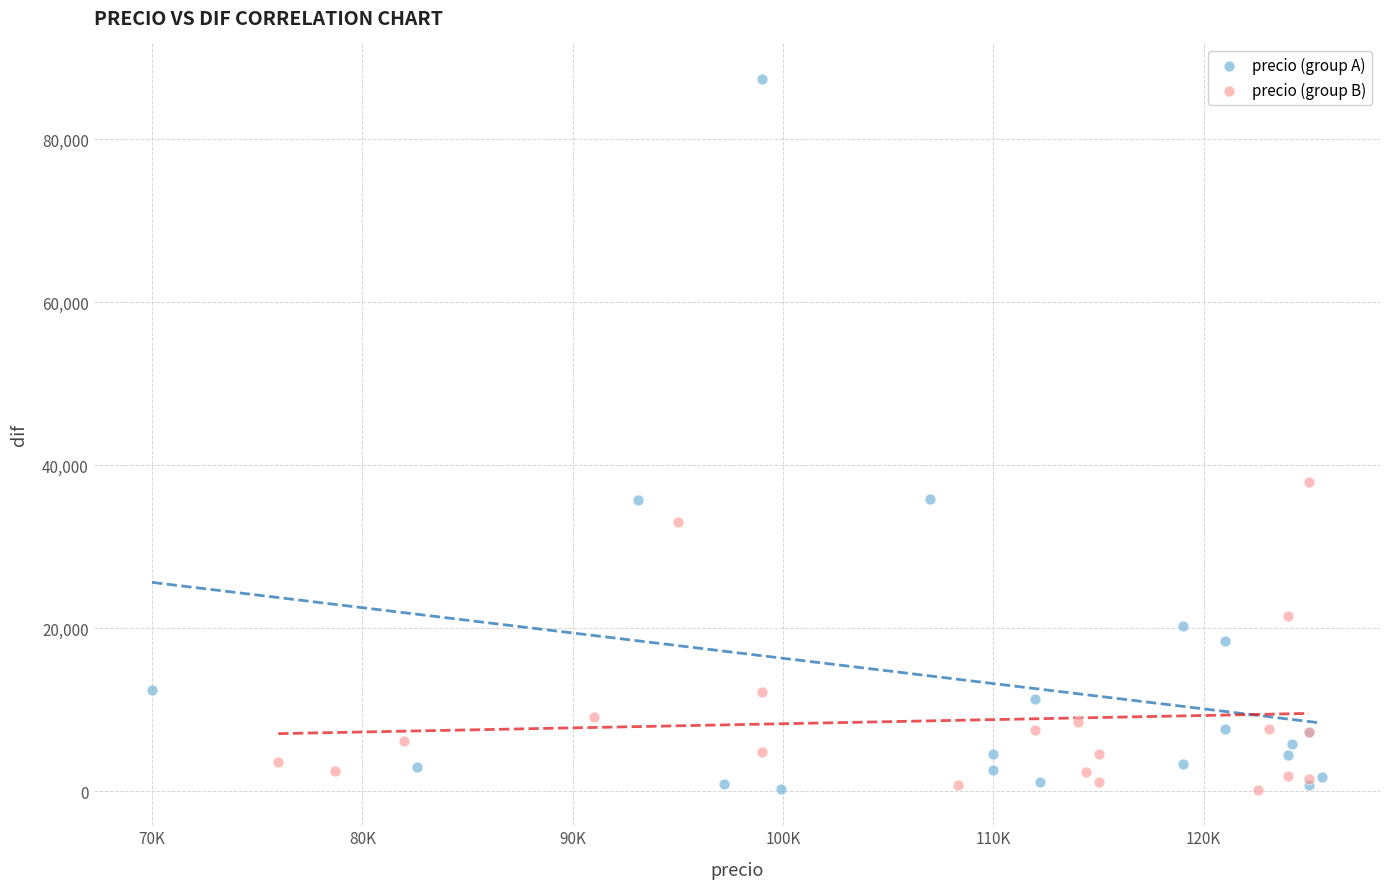

Which series contains the highest Y value?

precio (group A)